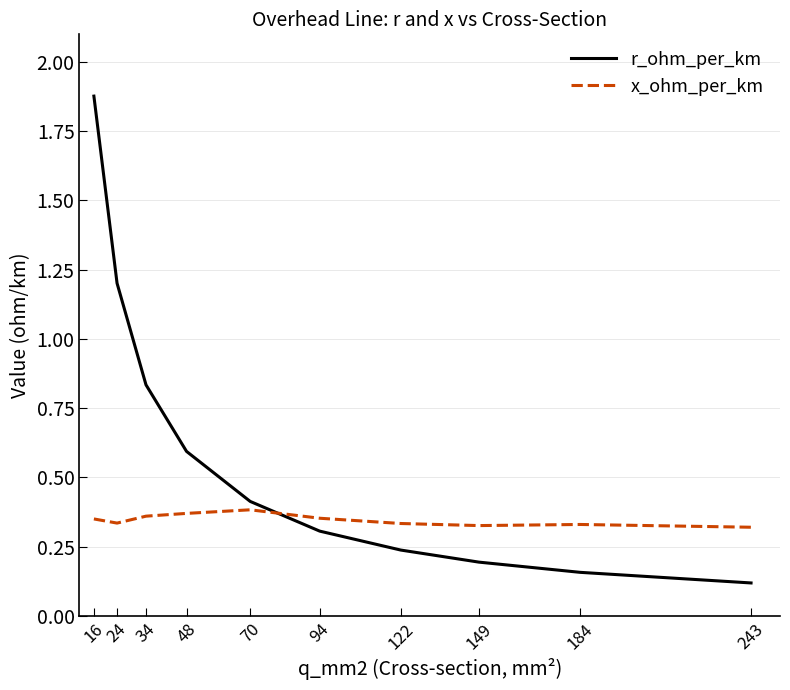

What is the sum of all r_ohm_per_km values?

5.9